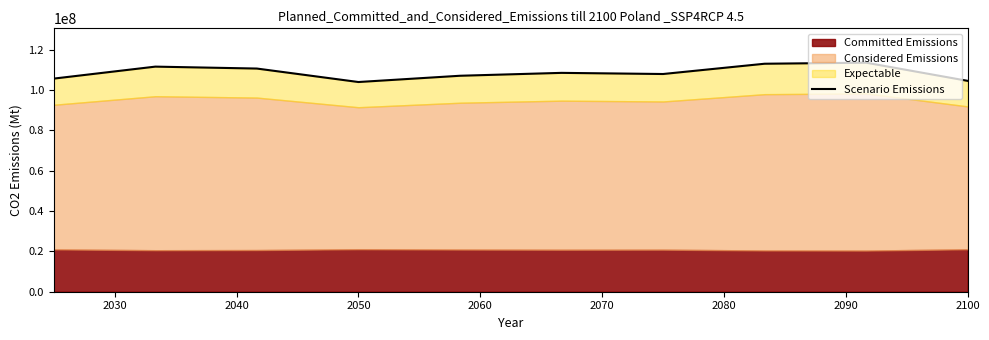

Where is the first local minimum?

2050